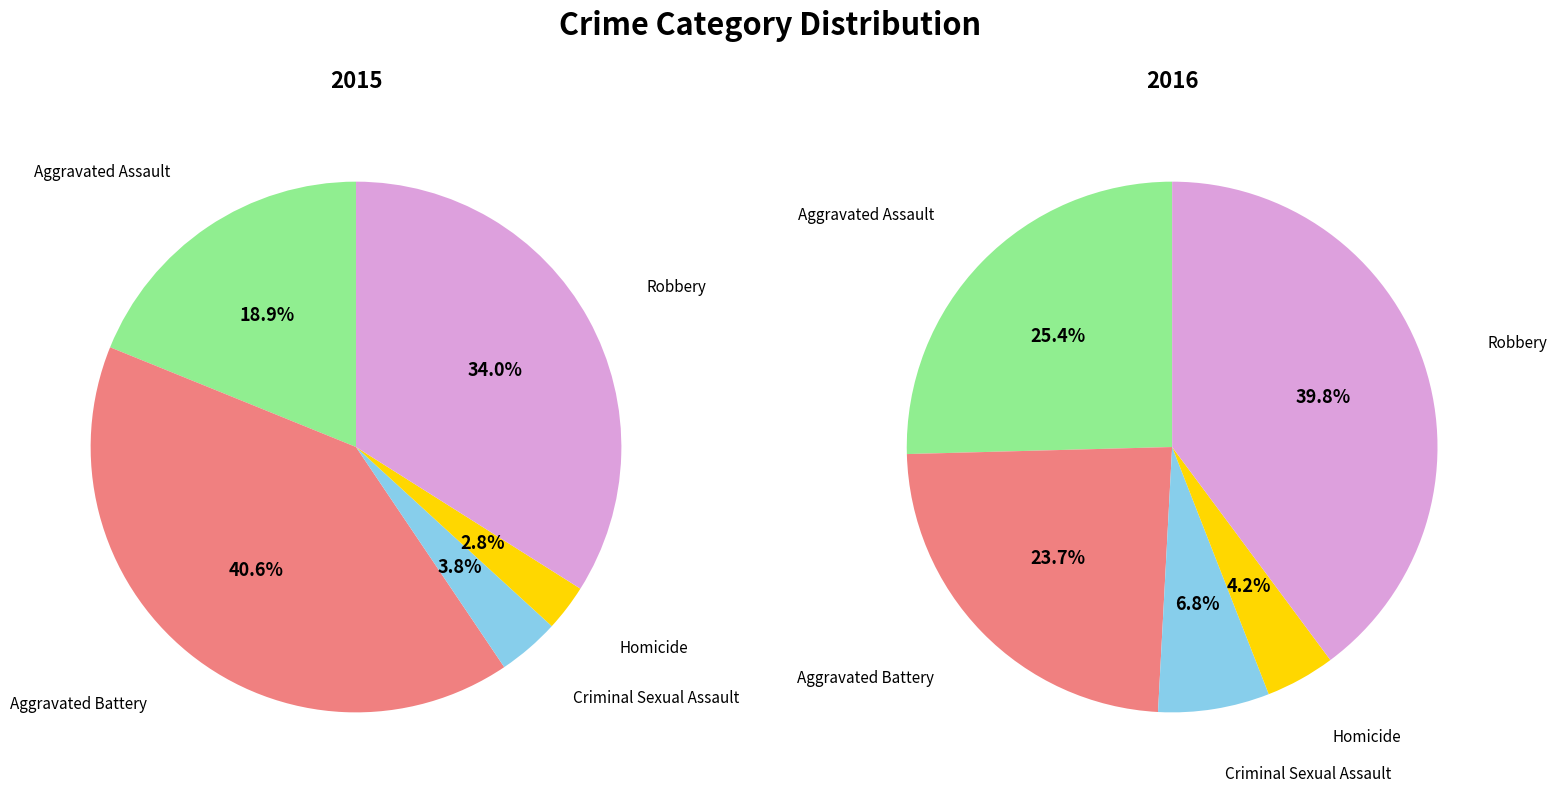

Do Aggravated Battery and Homicide together represent more than half of the pie?

No